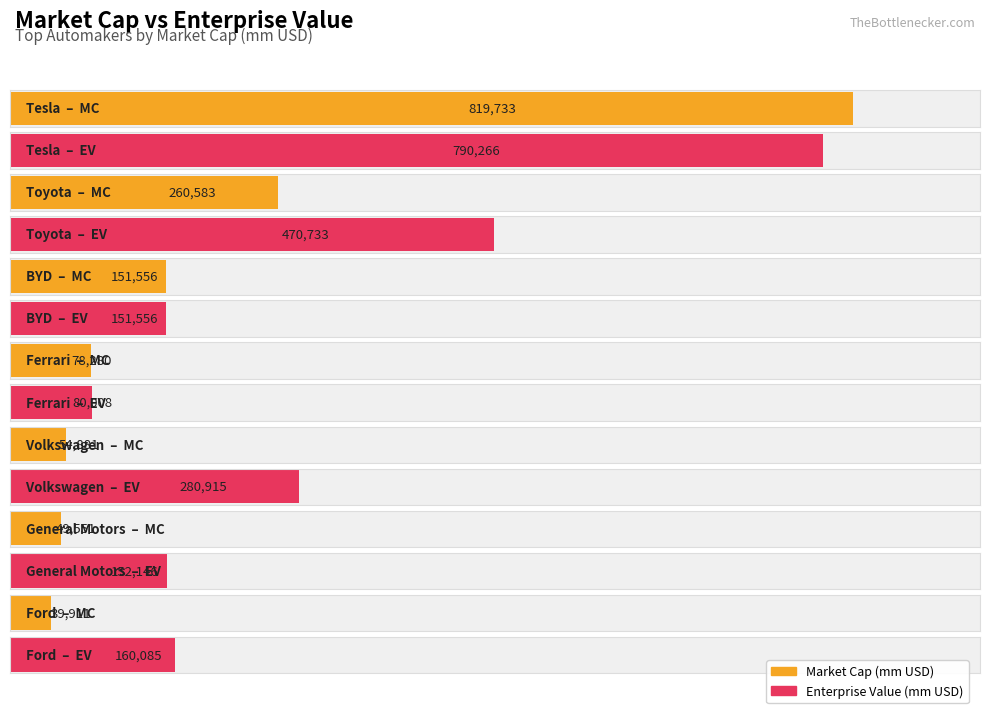

The EV series shows 501909.5 at Volkswagen. True or false?

False